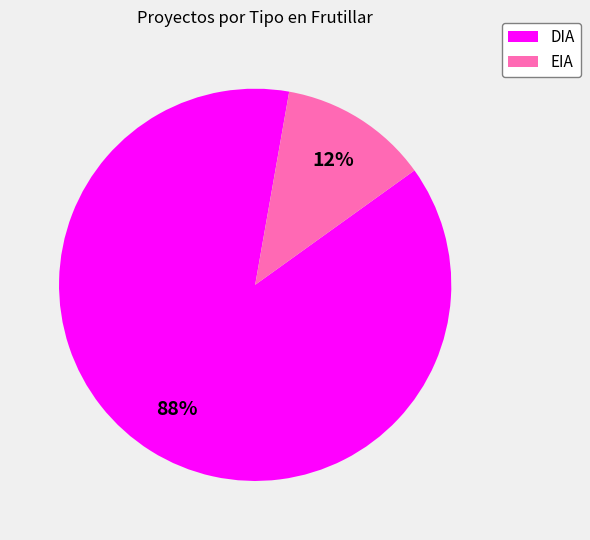

Between DIA and EIA, which is larger?

DIA